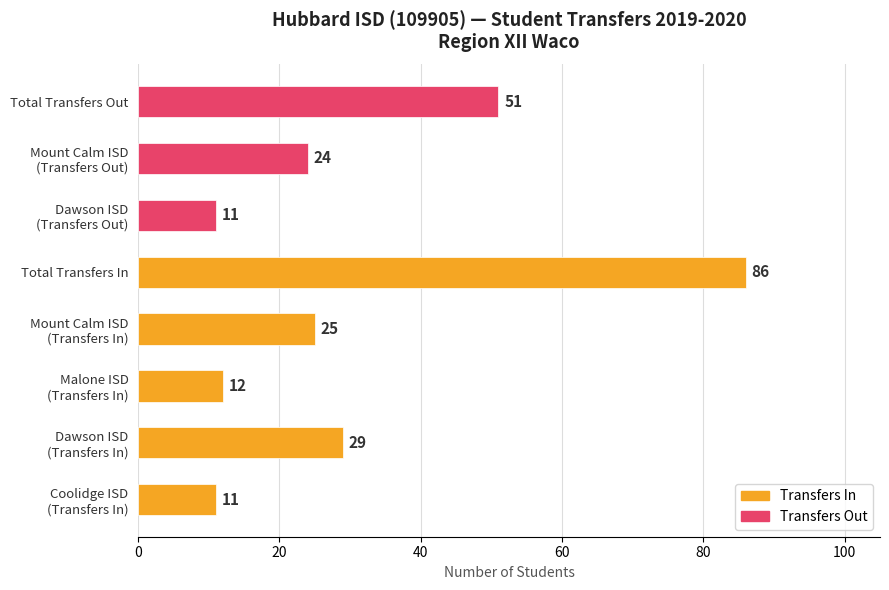

Reading bottom to top, transcribe all the data shown in this chart.

11	29	12	25	86	11	24	51